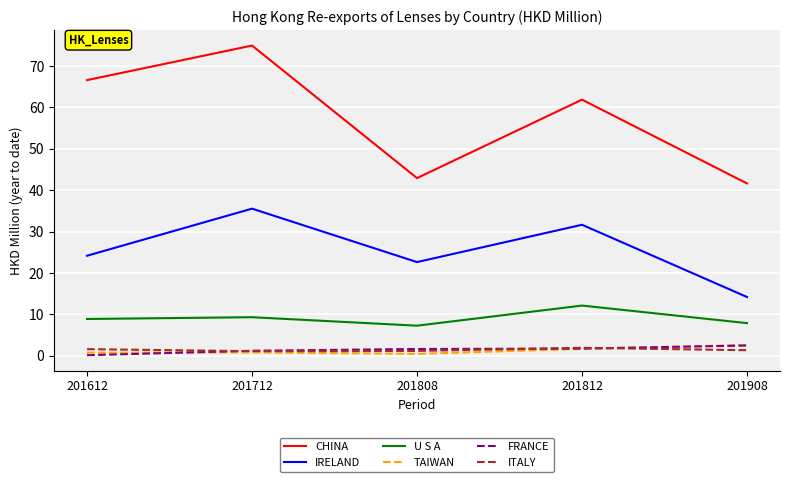

True or false: CHINA and U S A intersect in this chart.

False